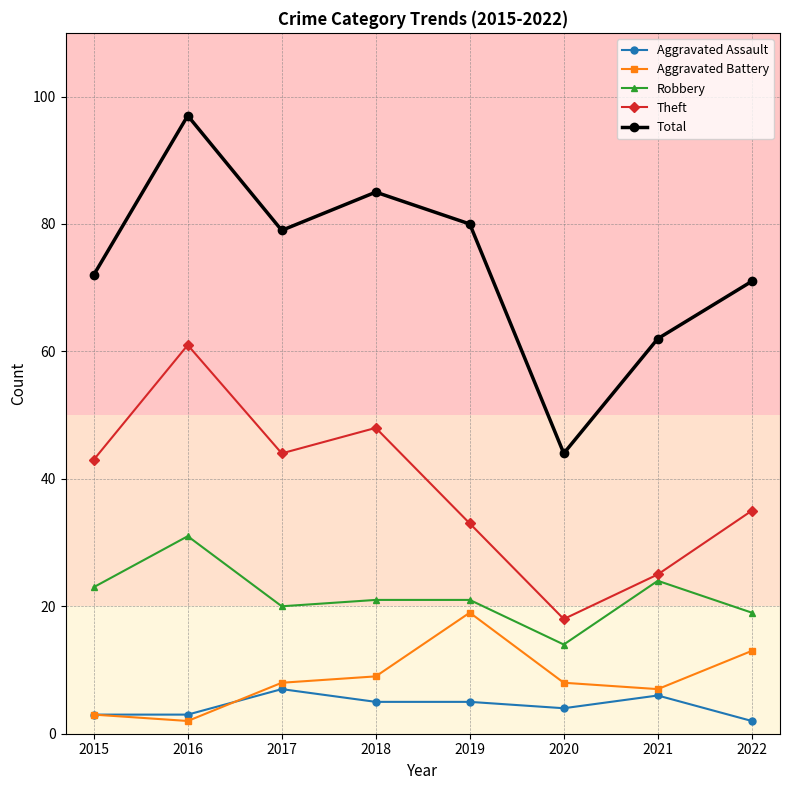

Where does the Total series first go above 79?

2016